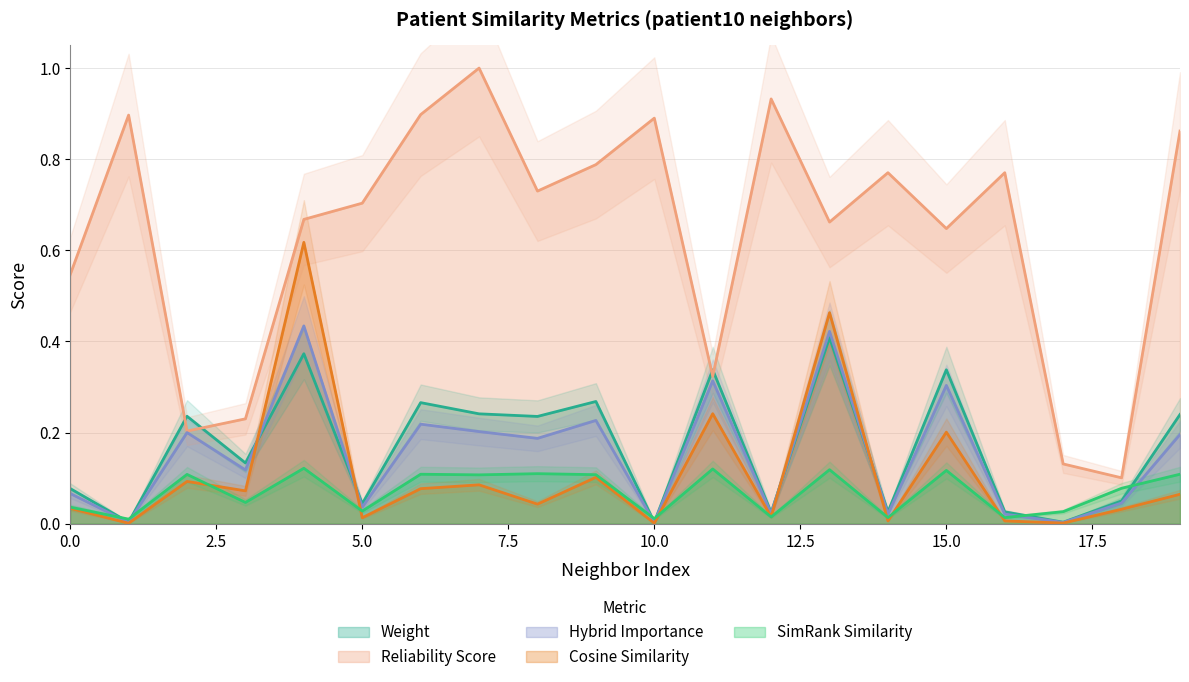

Is the value of reliability_score at 14 greater than the value of cosine_similarity_to_test_node at 2?

Yes